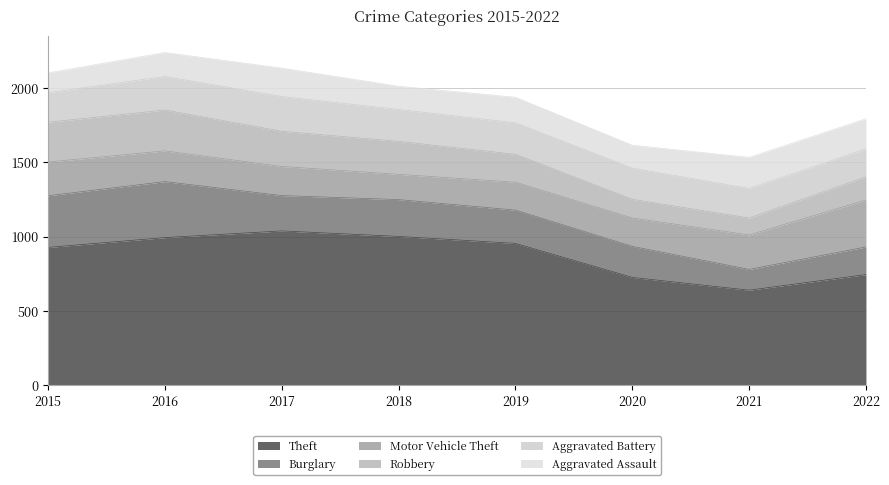

Reading right to left, list all the values displayed in this chart.

Theft: 2022=745	2021=640	2020=726	2019=955	2018=1002	2017=1039	2016=994	2015=928
Burglary: 2022=186	2021=140	2020=209	2019=224	2018=248	2017=238	2016=377	2015=348
Motor Vehicle Theft: 2022=316	2021=232	2020=191	2019=188	2018=170	2017=196	2016=207	2015=227
Robbery: 2022=156	2021=114	2020=126	2019=188	2018=222	2017=237	2016=275	2015=268
Aggravated Battery: 2022=188	2021=199	2020=210	2019=212	2018=215	2017=234	2016=226	2015=199
Aggravated Assault: 2022=203	2021=209	2020=154	2019=172	2018=156	2017=191	2016=161	2015=133